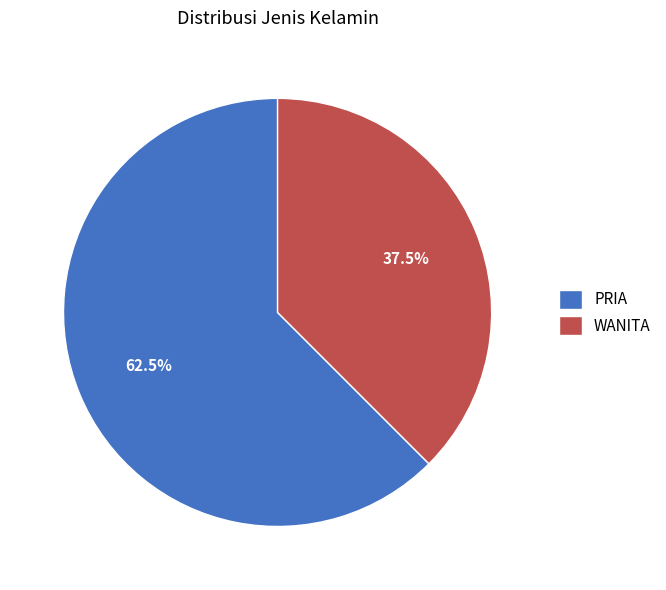

Which category has the smallest portion of the pie?

WANITA